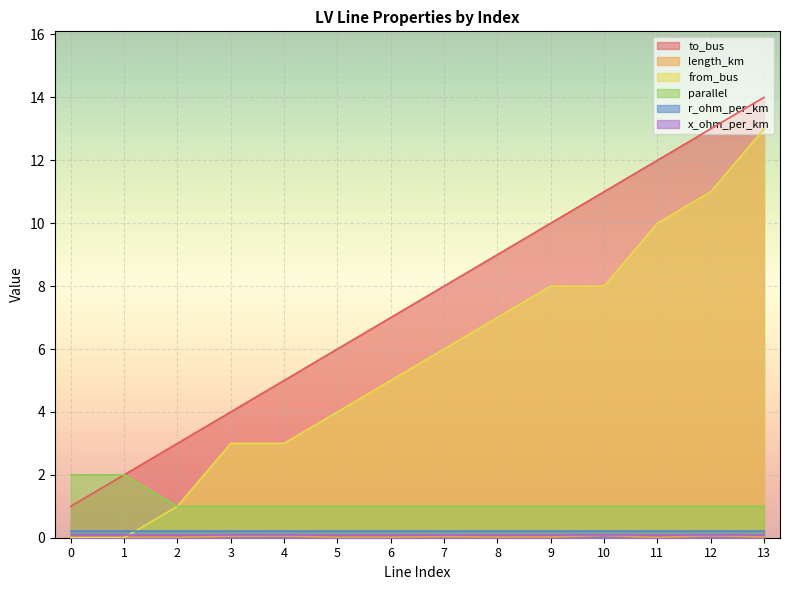

How many lines are shown in the chart?

6